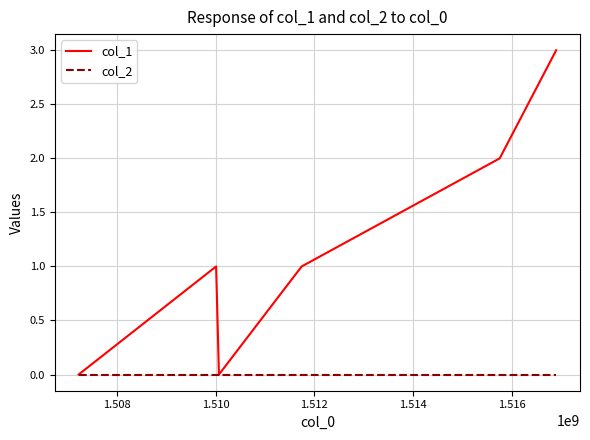

List the series in order of their peak value, lowest first.

col_2, col_1